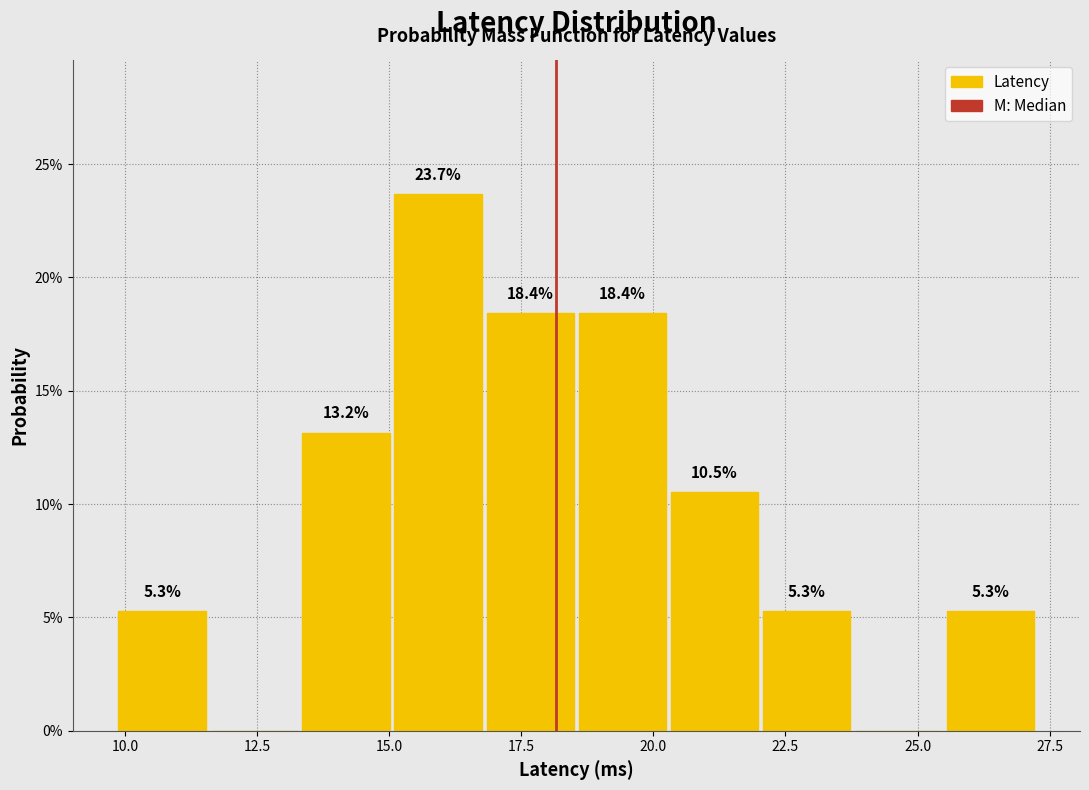

Read against the x-axis, roughly where is the centre of the tallest bar?

16.0